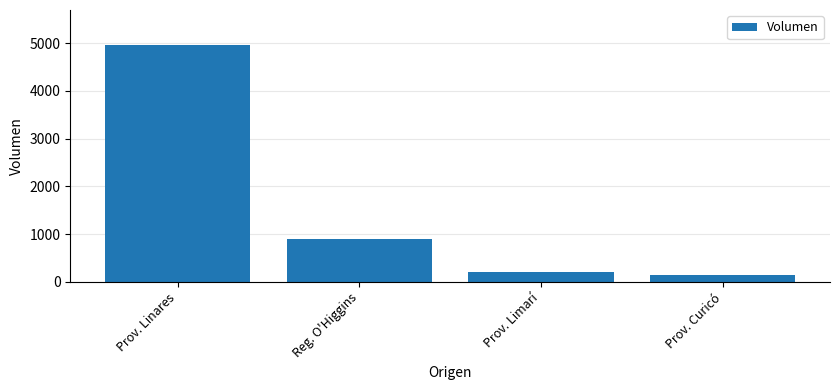

What is the difference between the values at Prov. Curicó and Prov. Linares?

4800